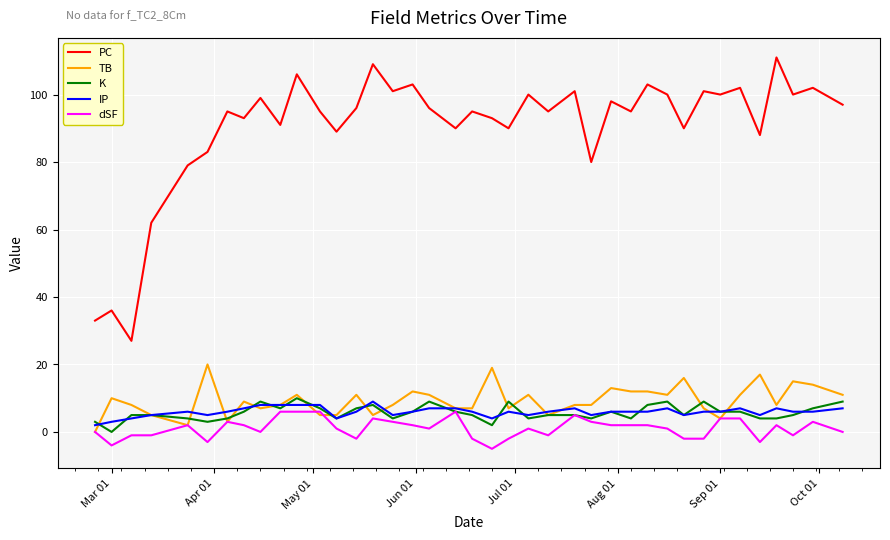

What is the maximum value shown in the chart?

111